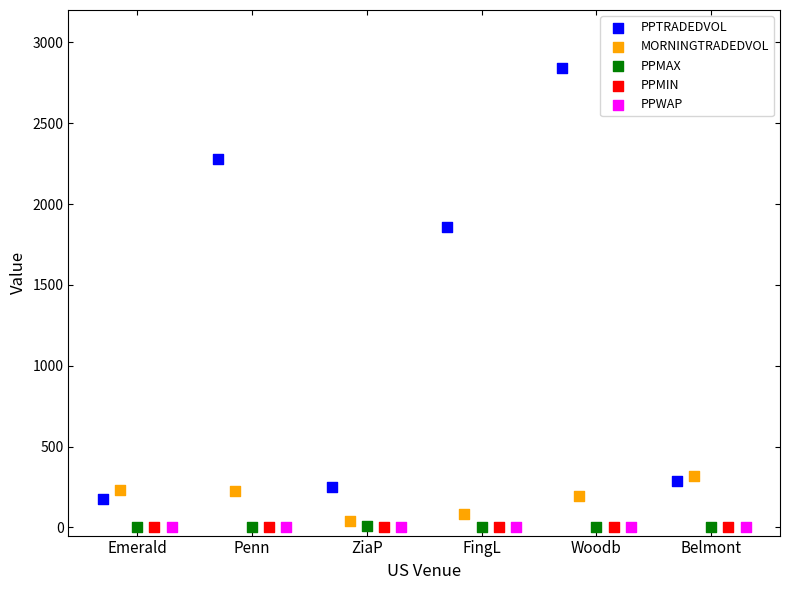

Which series reaches the maximum Y coordinate?

PPTRADEDVOL